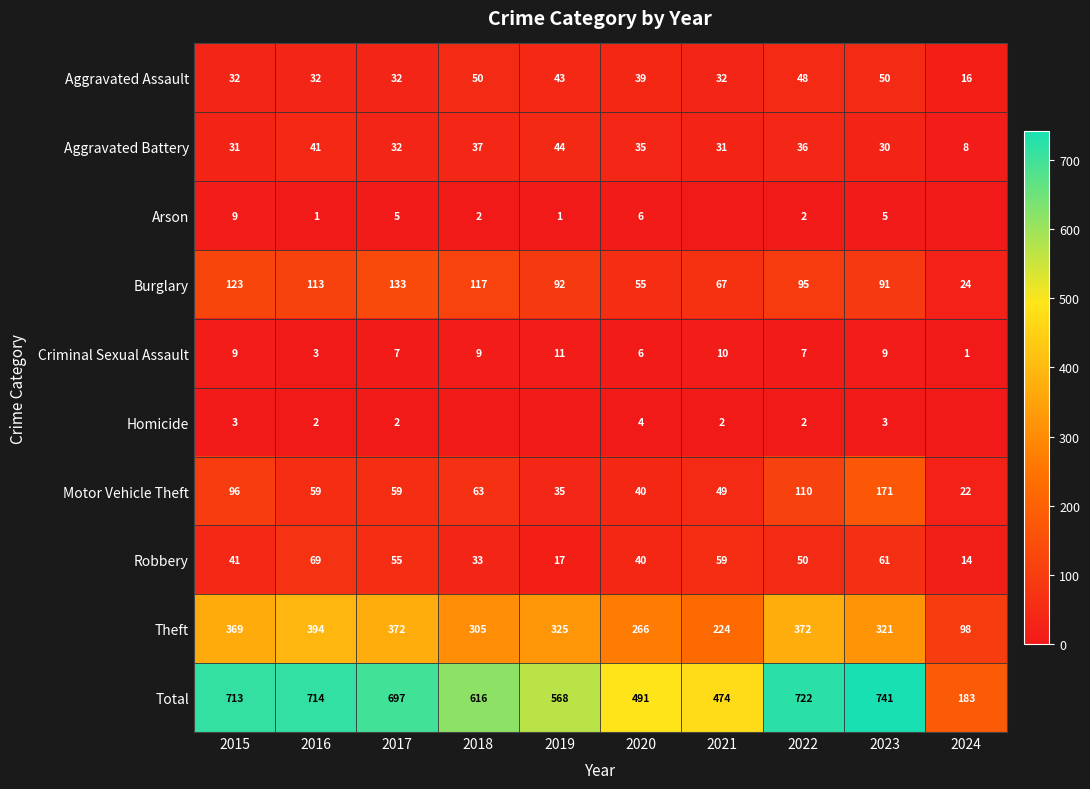

What is the difference between the highest and lowest values at 2016?

713